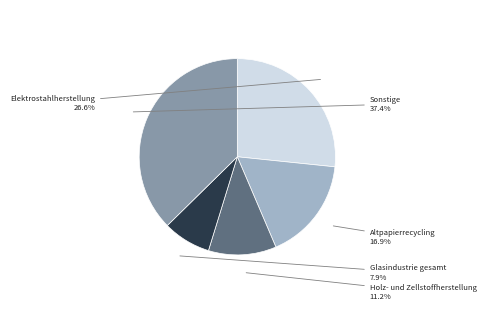

Does any single category account for the majority?

No